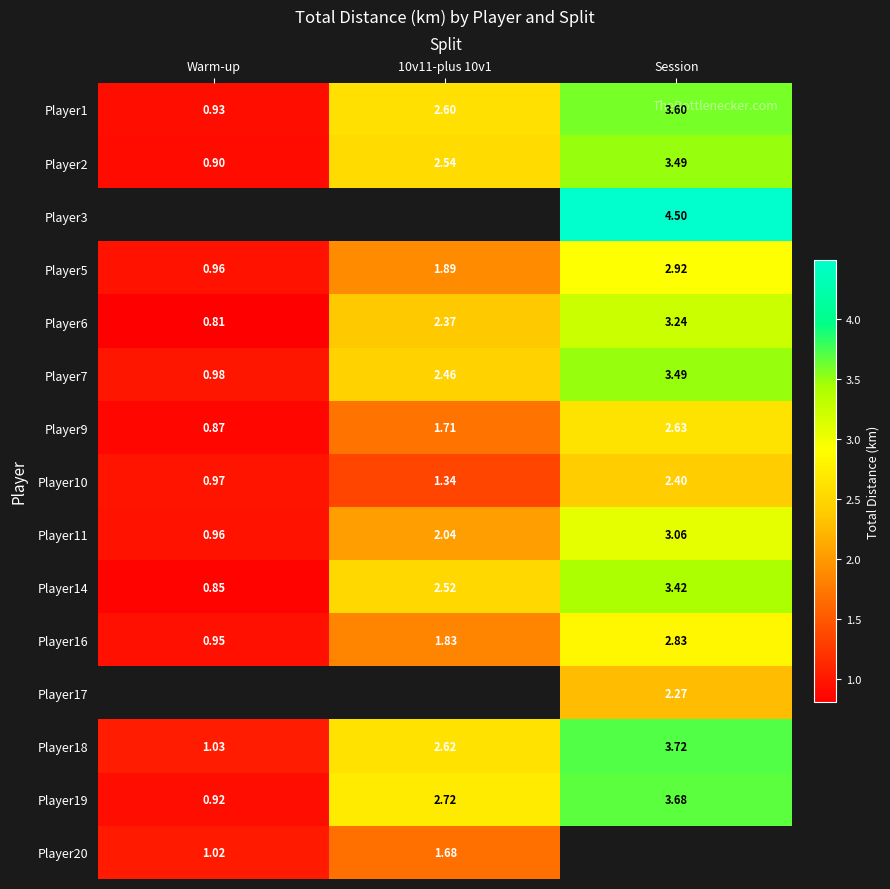

At which label does Player6 reach its minimum?

Warm-up